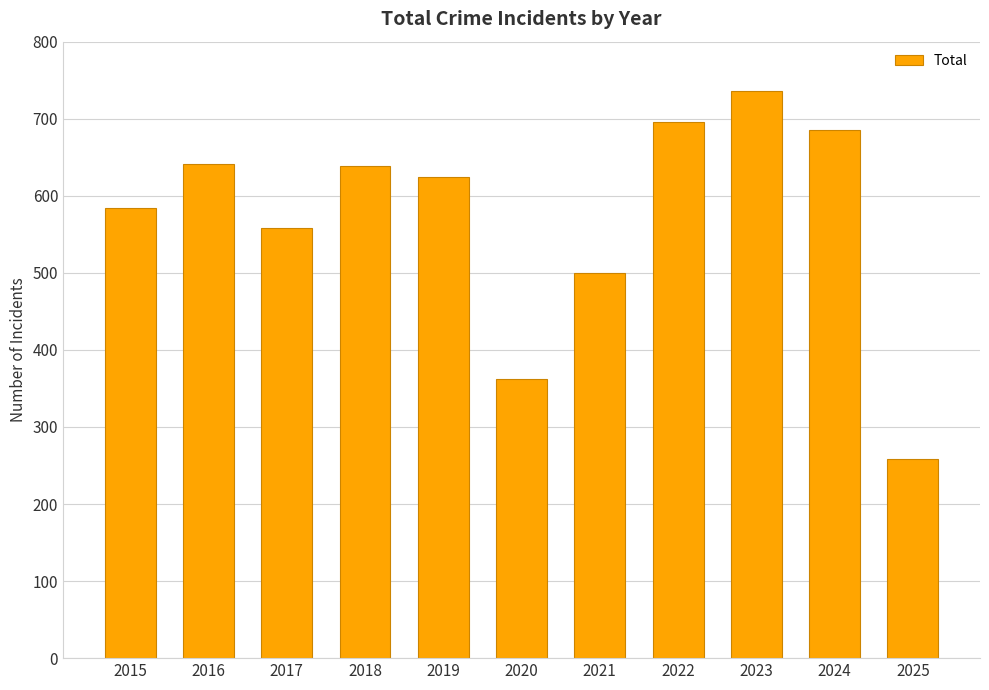

Does the chart contain stacked bars?

No